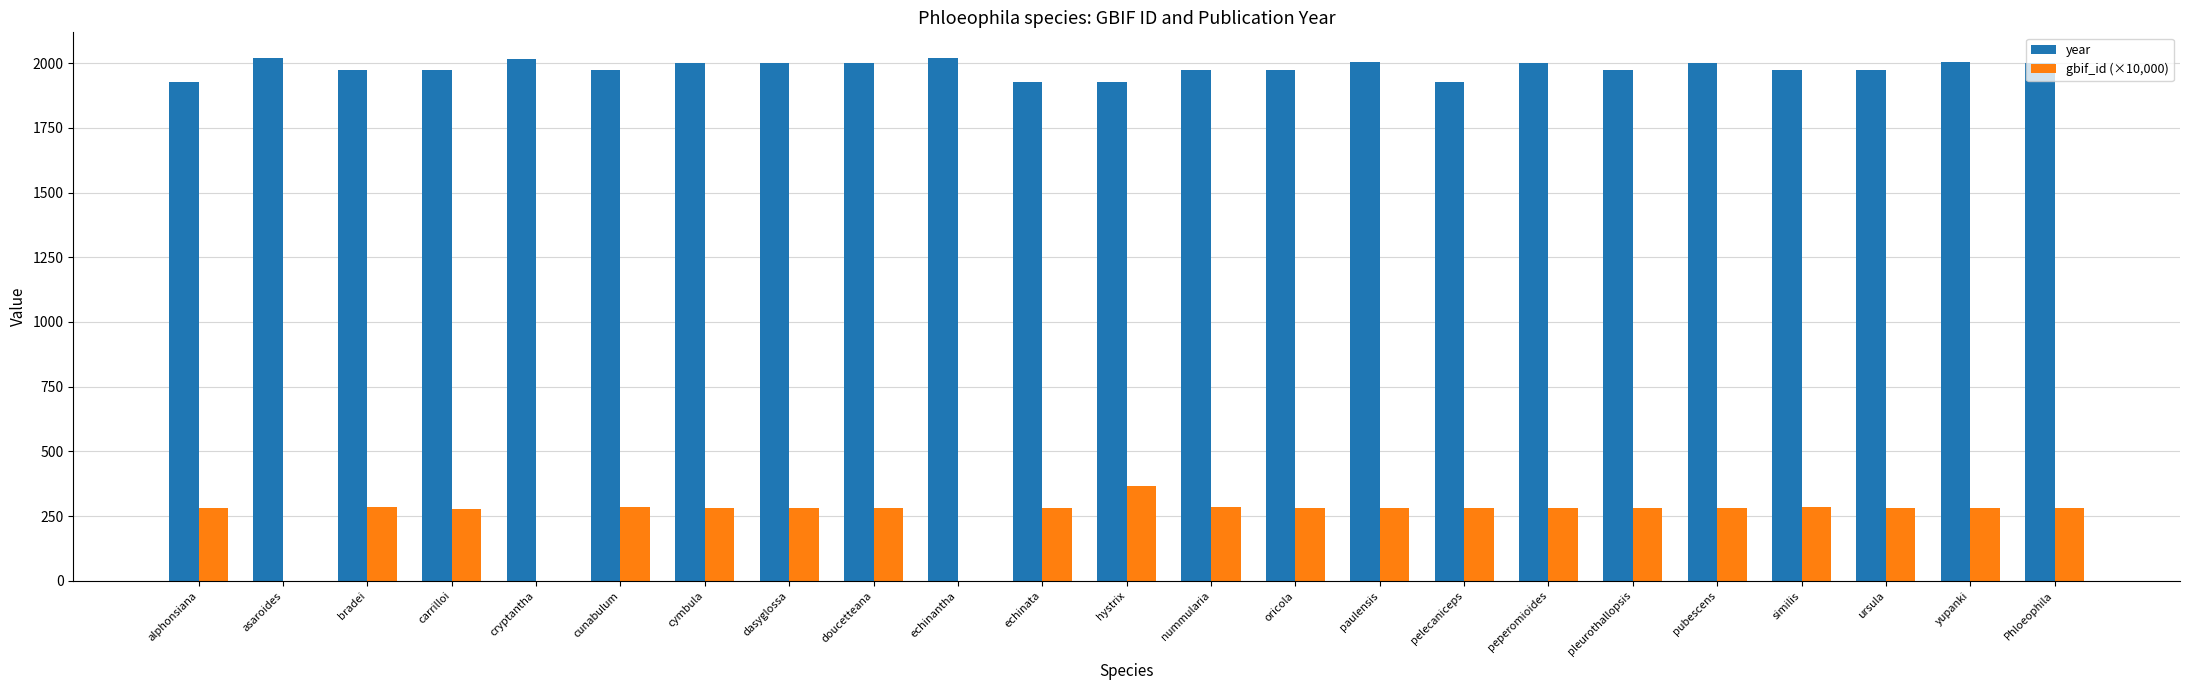

How many data points does each series have?

23